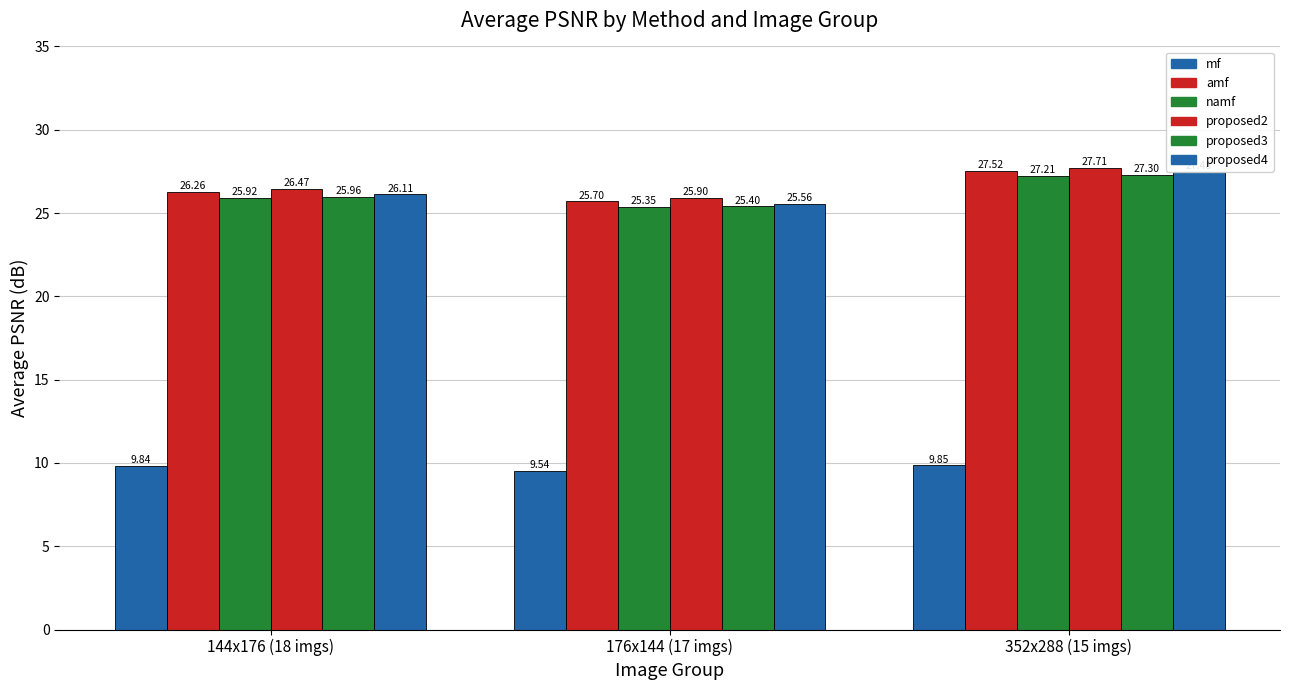

What is the approximate value of mf at 176x144 (17 imgs)?

9.5